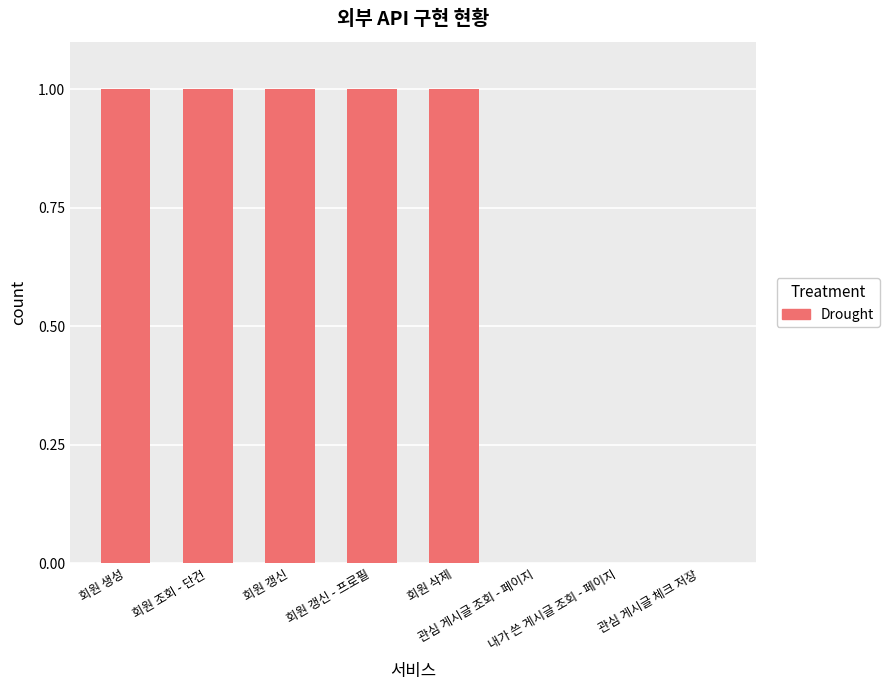

Are the bars horizontal?

No